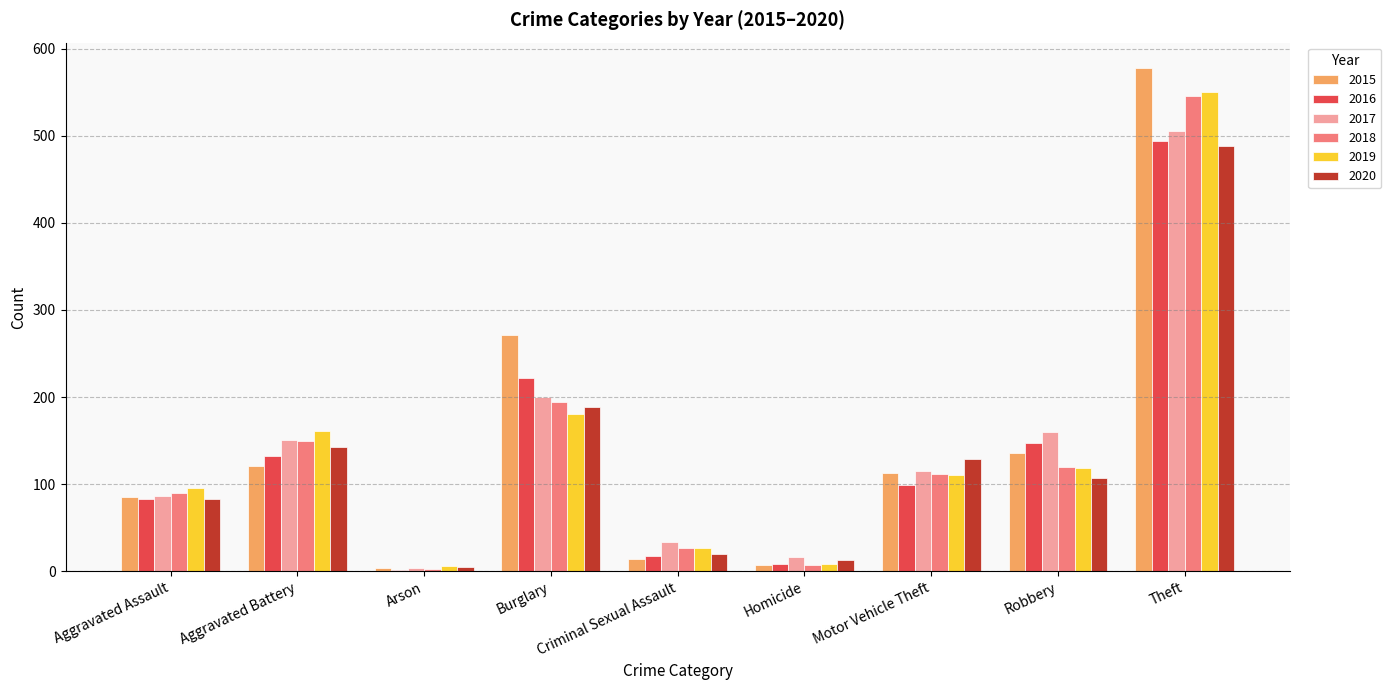

What is the total value across all series at Theft?

3161